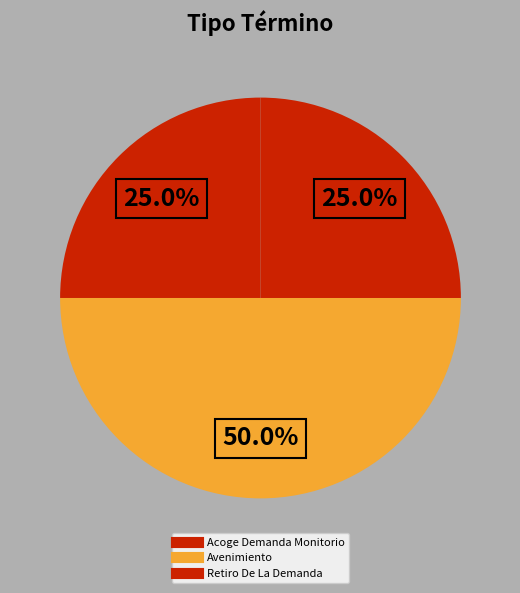

Between Retiro De La Demanda and Acoge Demanda Monitorio, which is larger?

Retiro De La Demanda